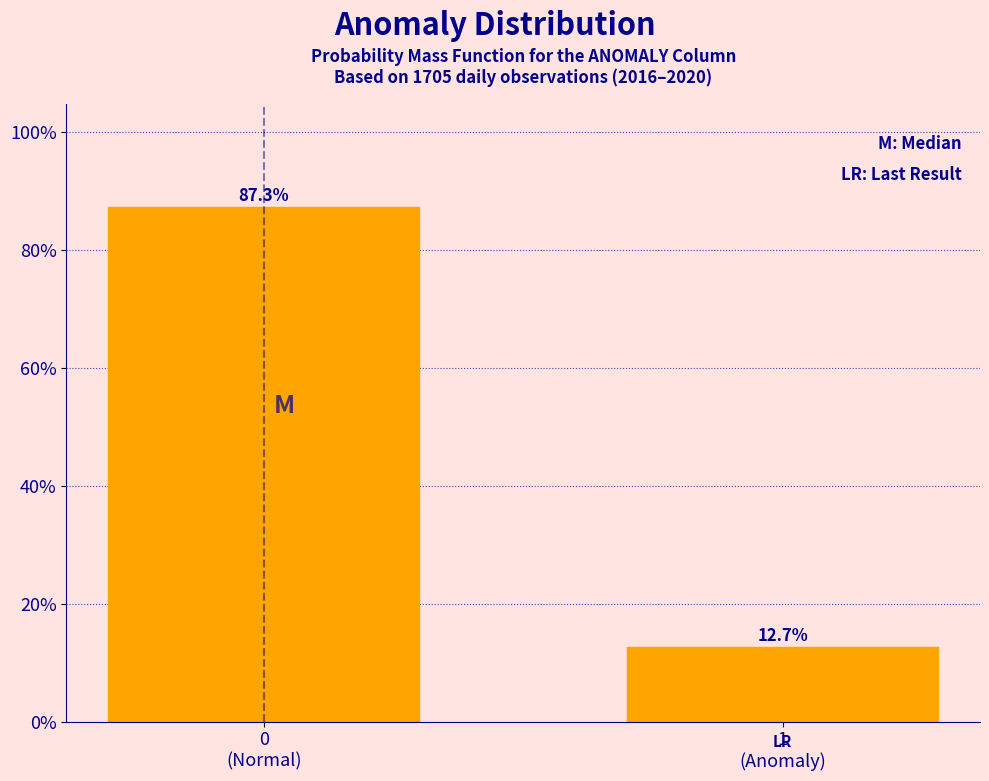

Reading left to right, extract all data points from this chart.

87.3	12.7